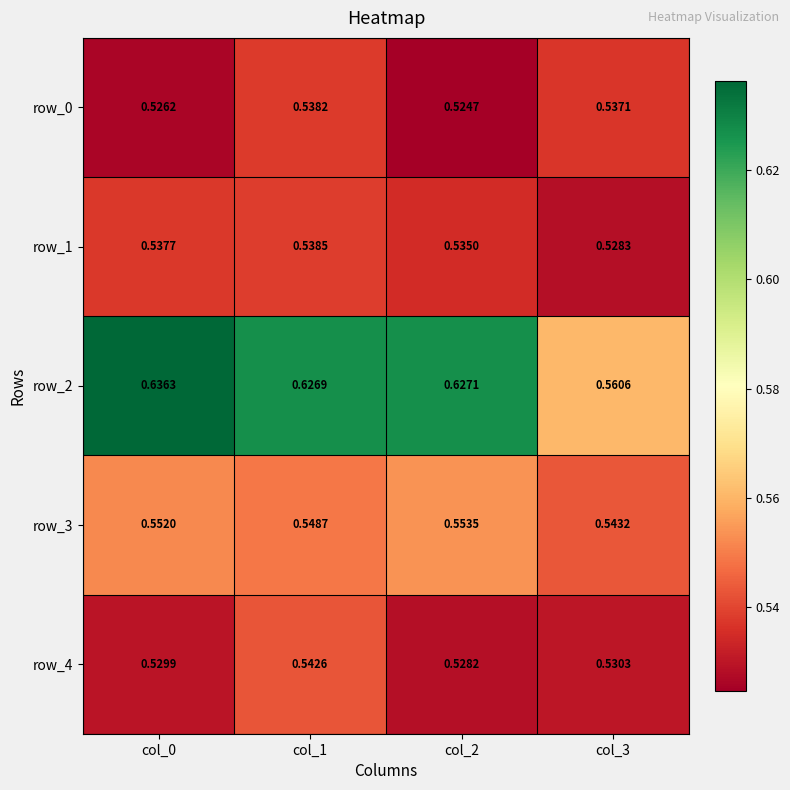

What is the sum of all row_4 values?

2.1